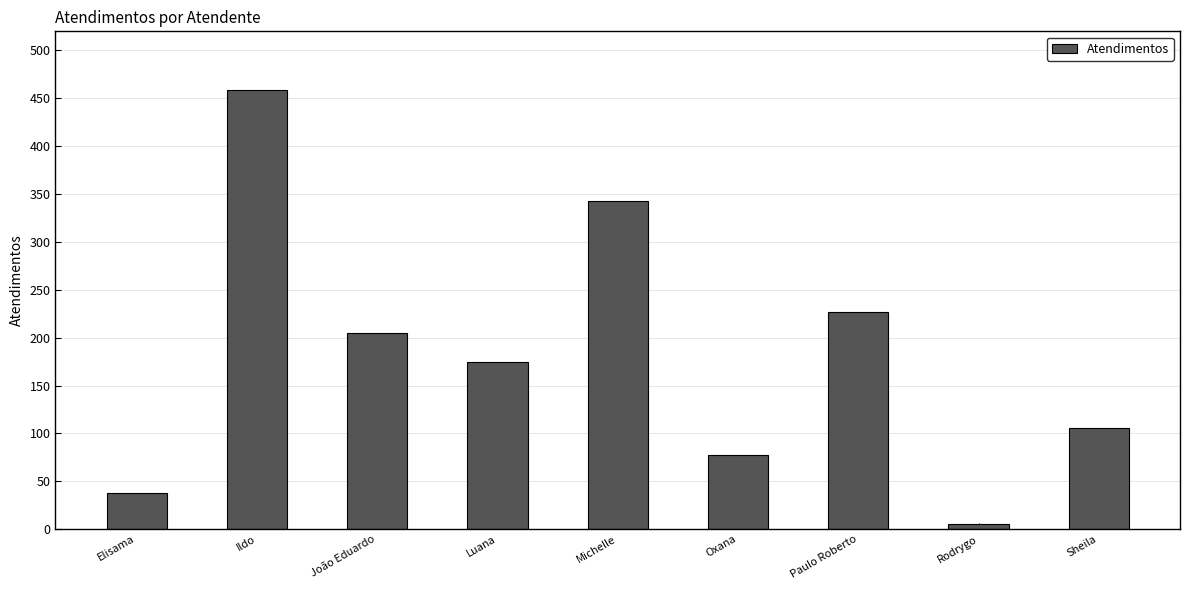

How many values are below 175?

4